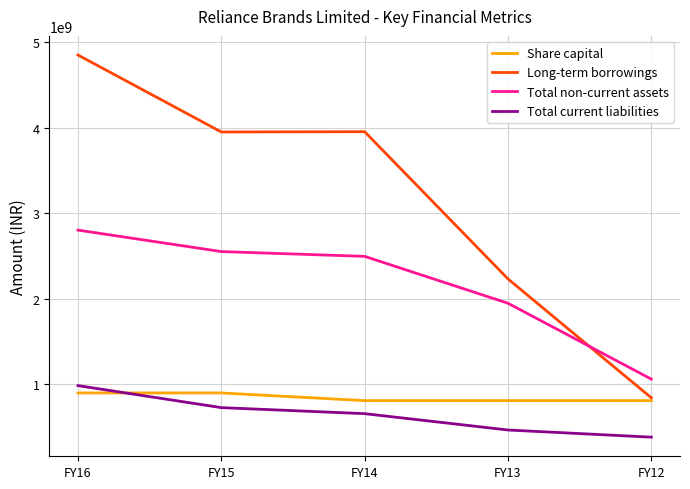

What is the approximate value of Total non-current assets at FY12, to the nearest 50?

1060200000